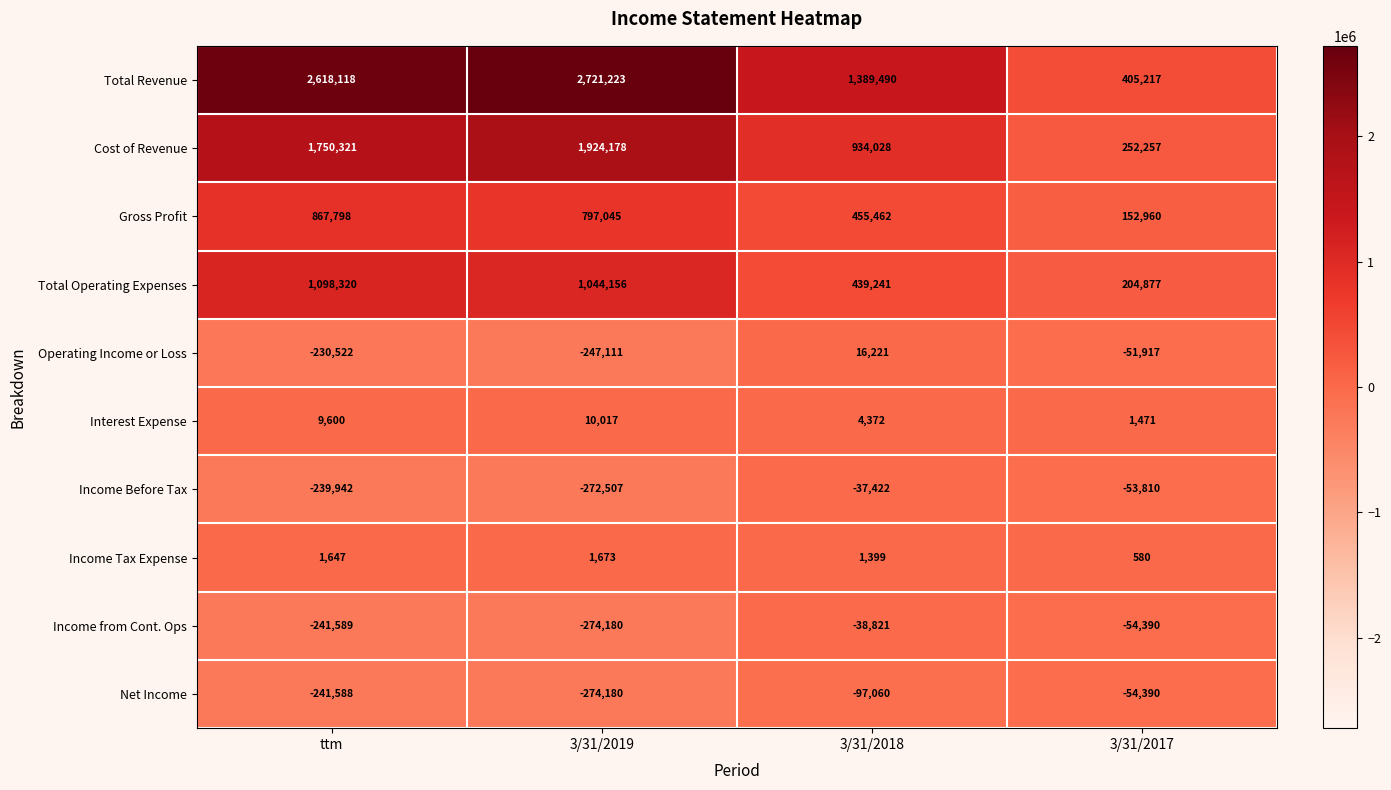

Where is Operating Income or Loss nearest to the value -115445?

3/31/2017